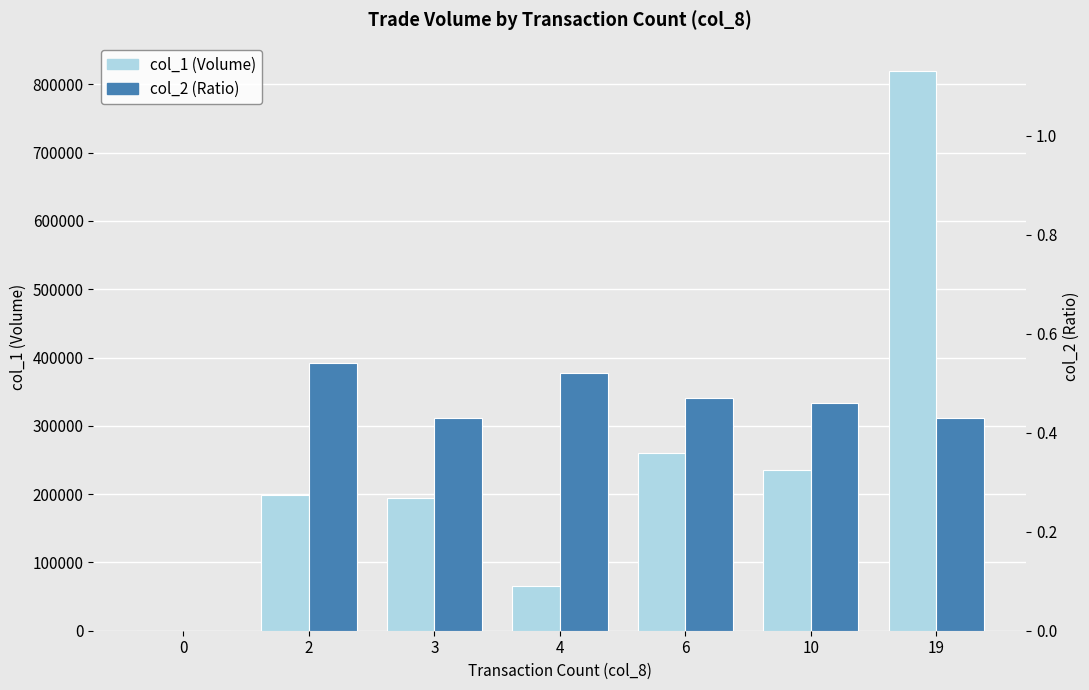

At how many categories does at least one series exceed 207207?

3